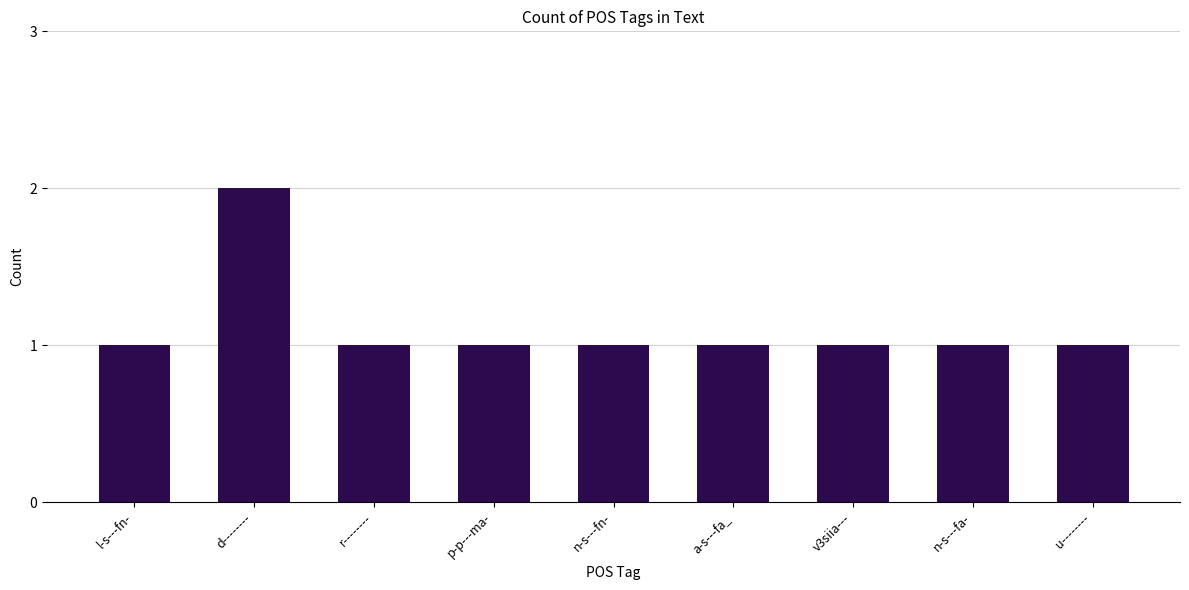

Approximately how many times larger is the value at l-s---fn- compared to n-s---fa-?

1.0